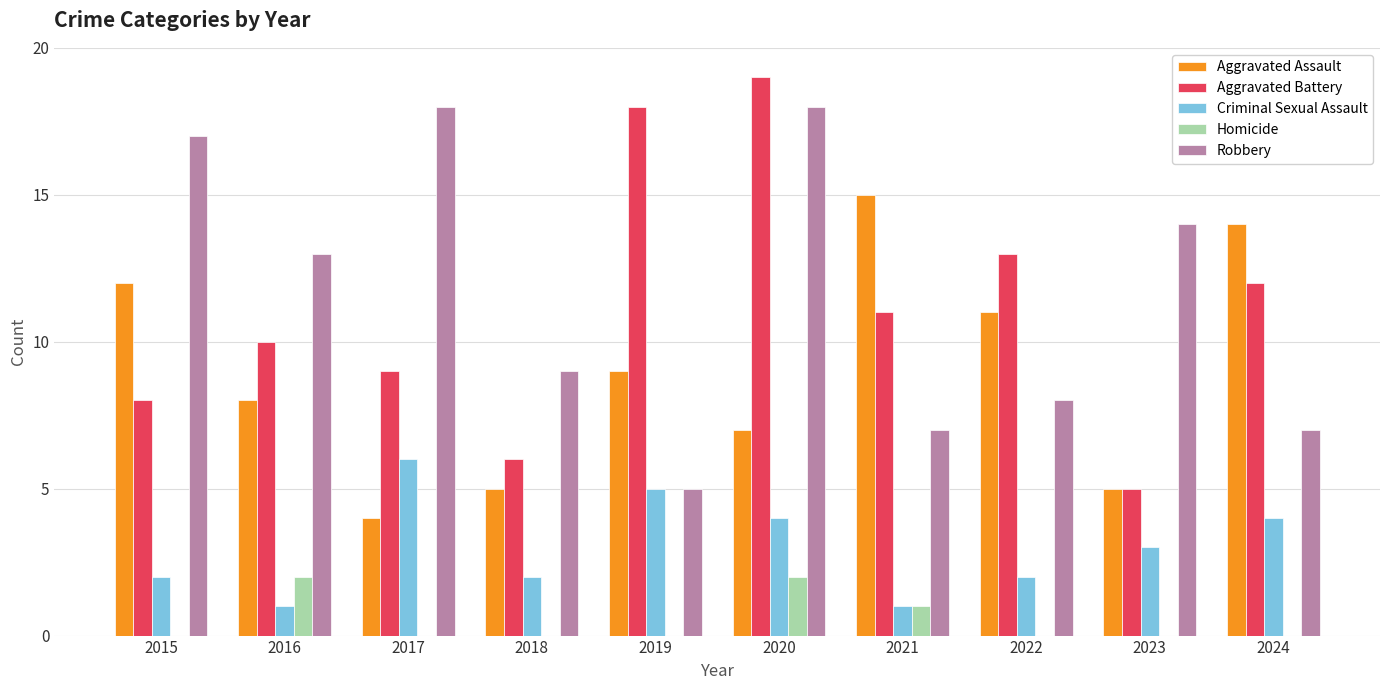

Which label corresponds to the largest value in the chart?

2020